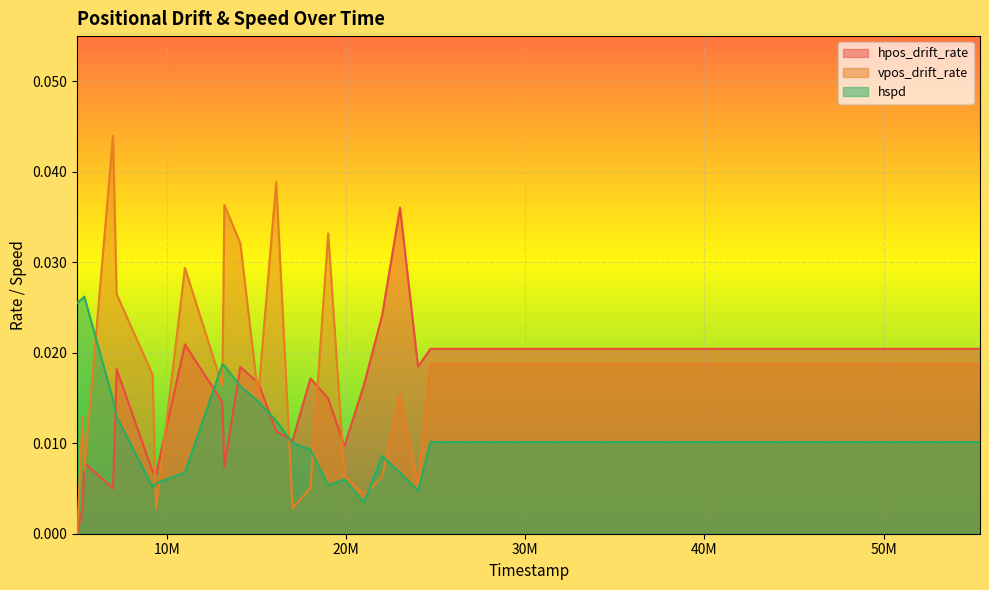

How many lines are shown in the chart?

3